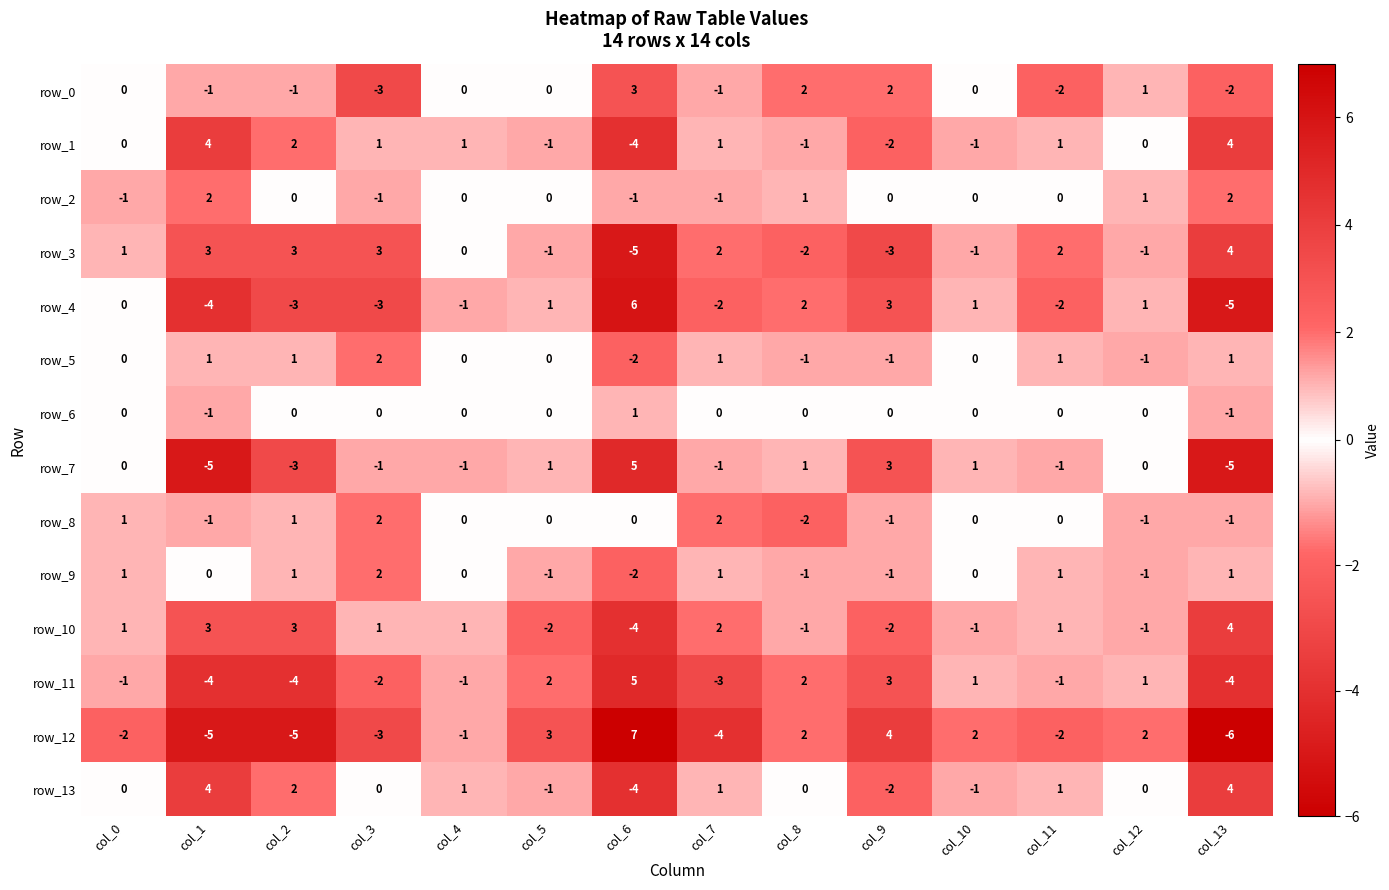

How many negative values does the row_13 series have?

4